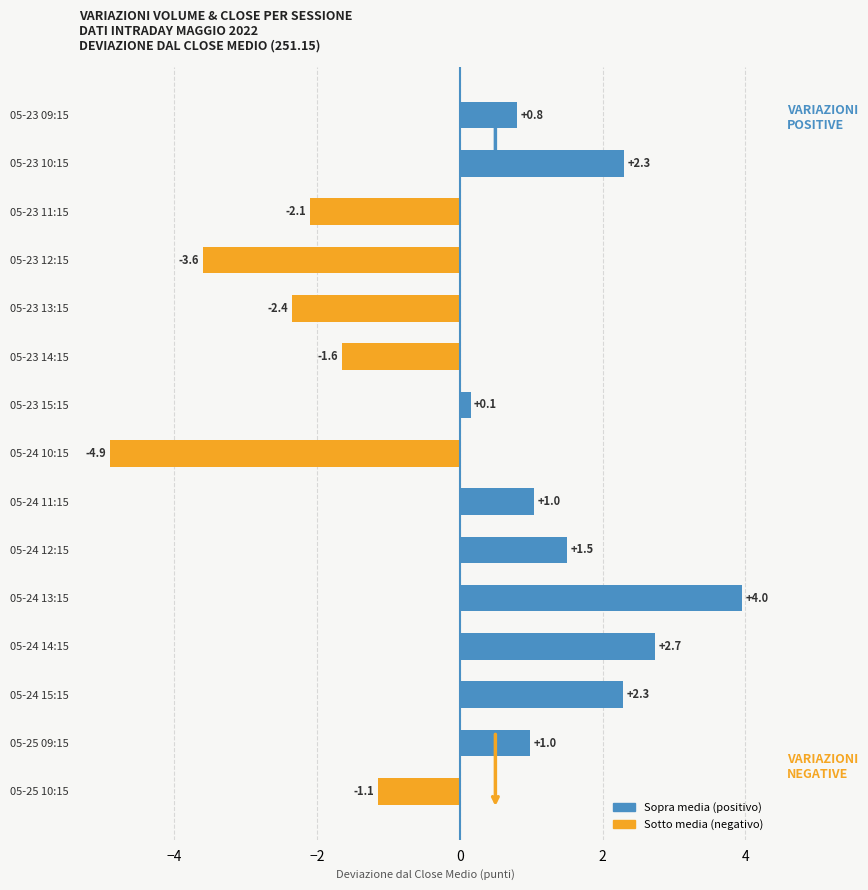

What is the sum of the values at 05-25 10:15 and 05-23 09:15?

-0.3